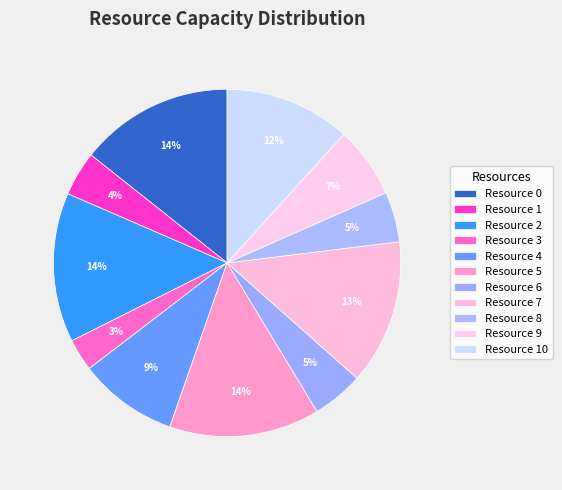

How many slices are in this pie chart?

11